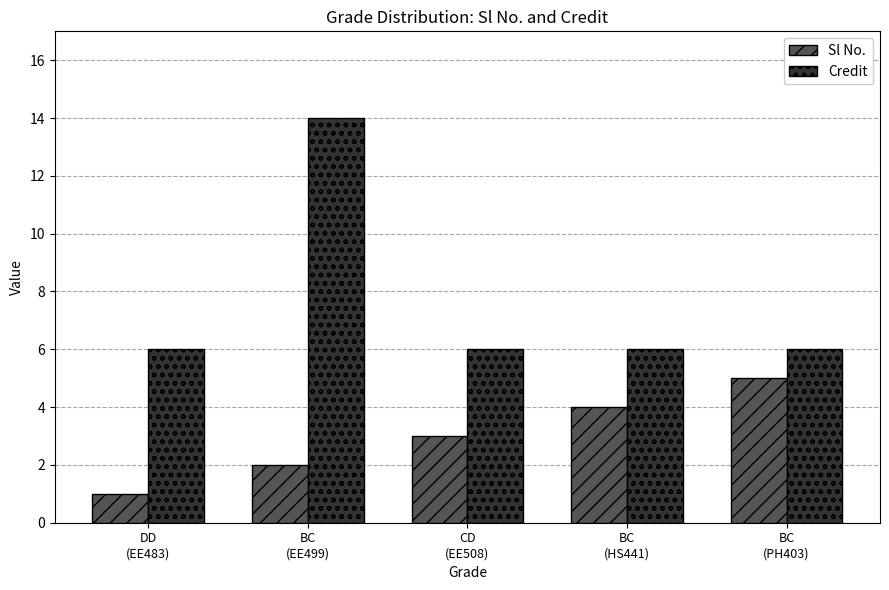

At CD
(EE508), list the series in order from largest to smallest.

Credit, Sl No.